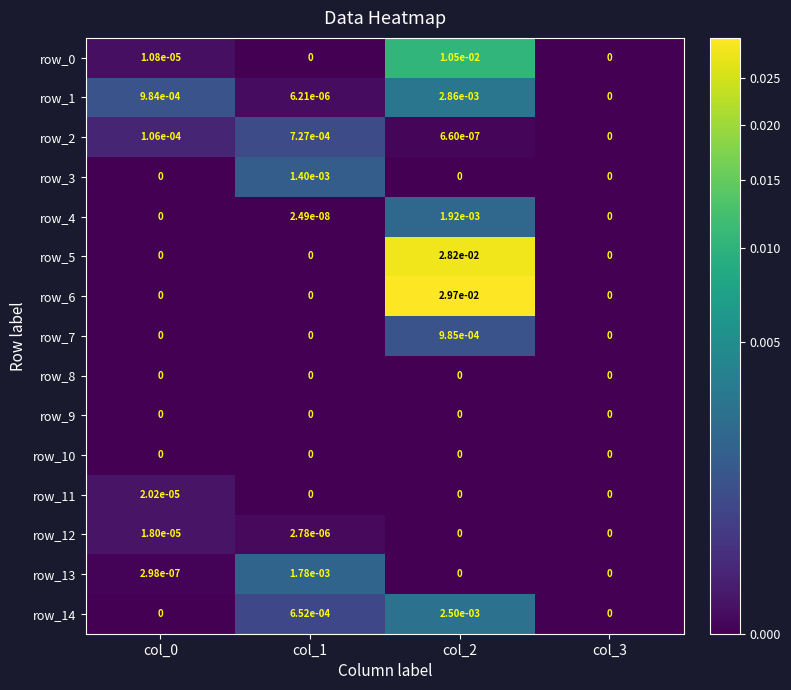

Is it true that row_0 equals 0.0 at col_2?

True